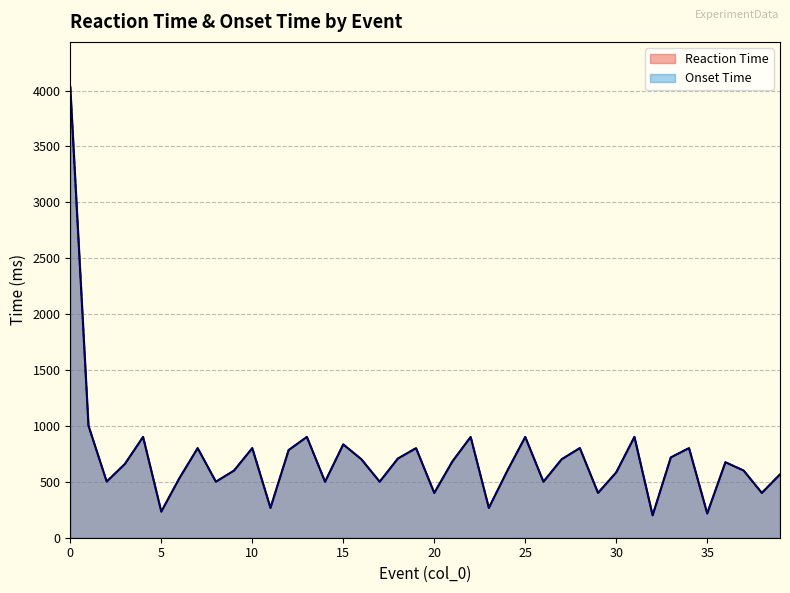

Which has a higher value, 11 or 3?

3